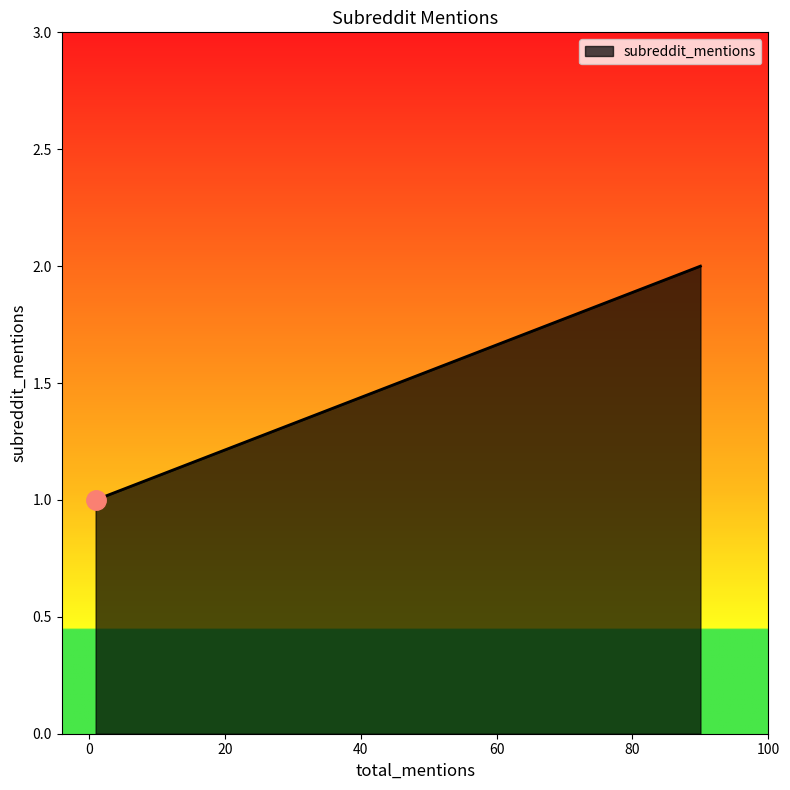

What is the ratio of the value at 1 to the value at 90?

0.5